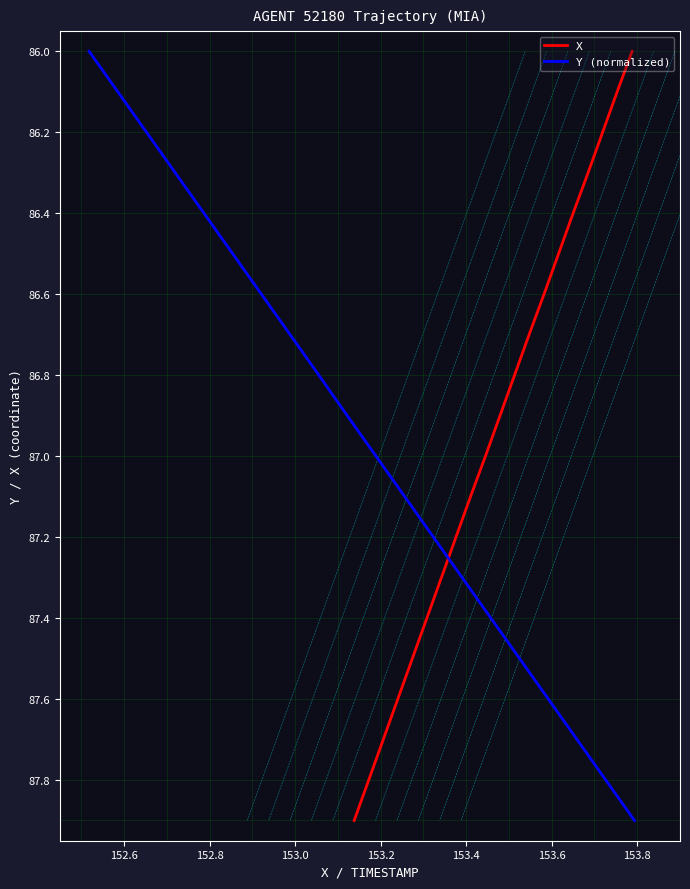

What is the sum of all Y (normalized) values?

1739.0